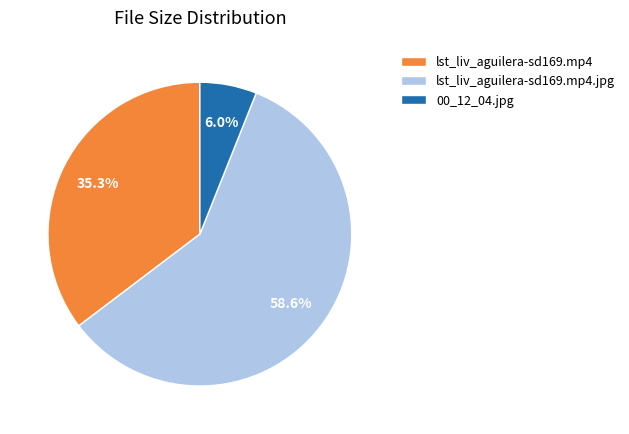

Is lst_liv_aguilera-sd169.mp4 the majority of the pie?

No